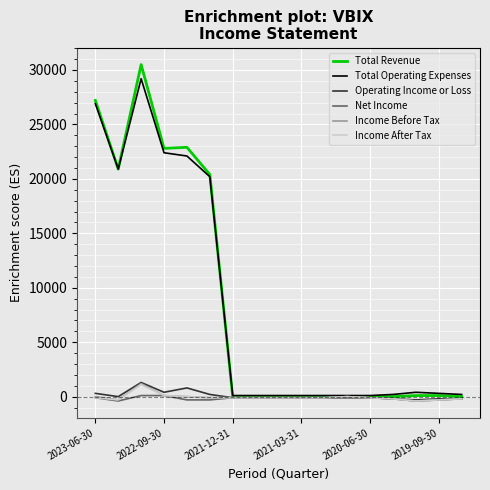

What is the maximum value shown in the chart?

30500